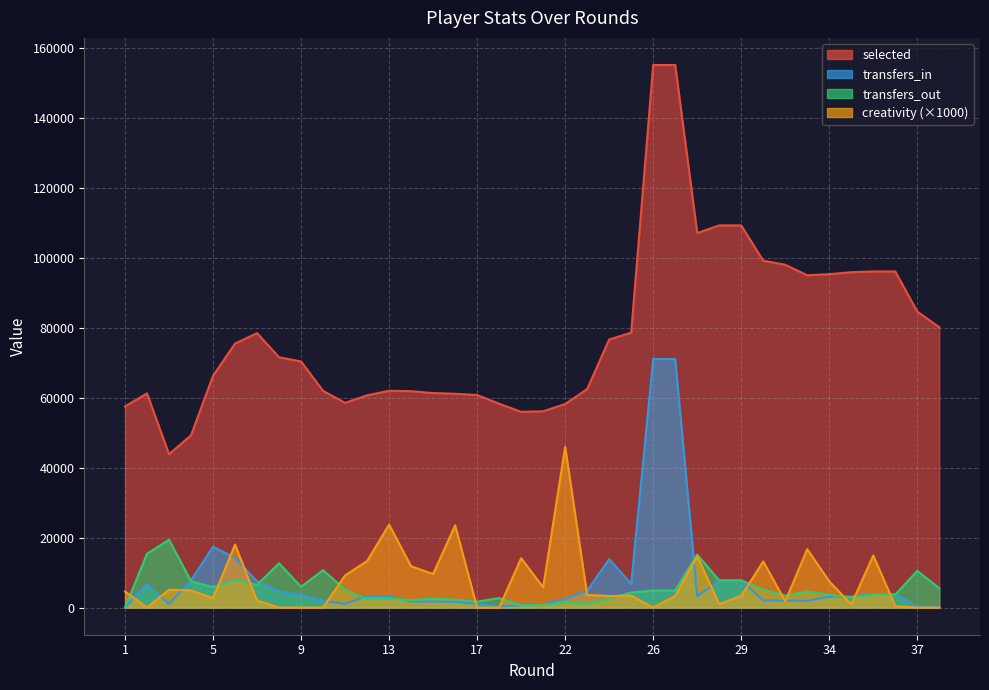

At 32, list the series in order from smallest to largest.

creativity, transfers_in, transfers_out, selected